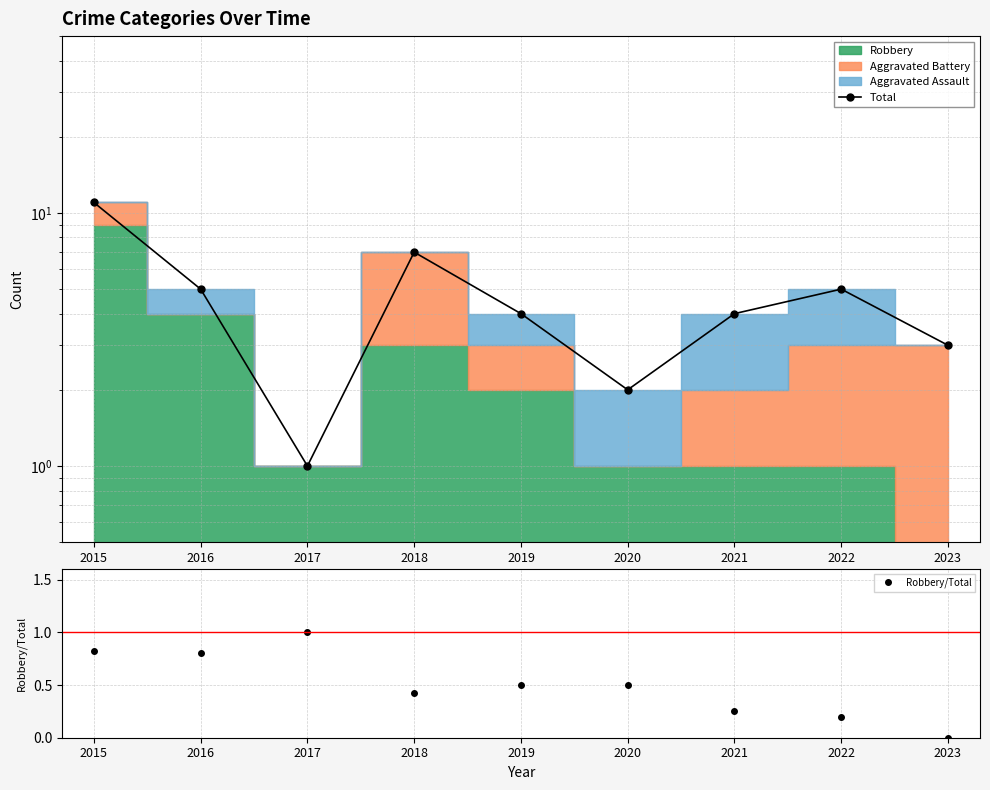

Which series changed the most between 2021 and 2022?

Total